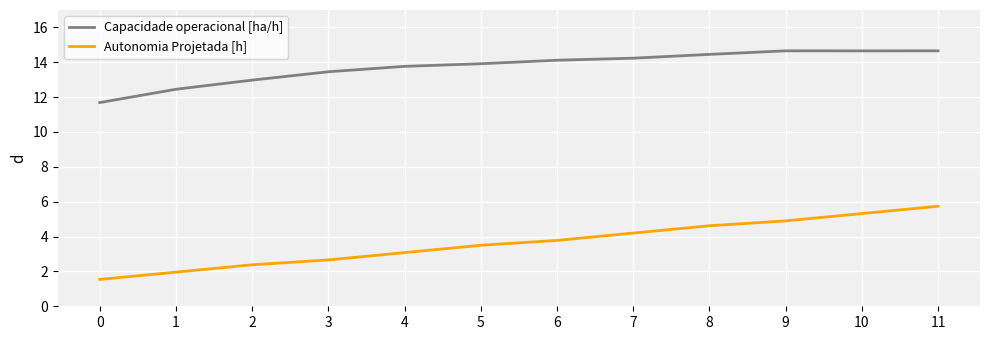

Which series has the largest range (max minus min)?

Autonomia Projetada [h]